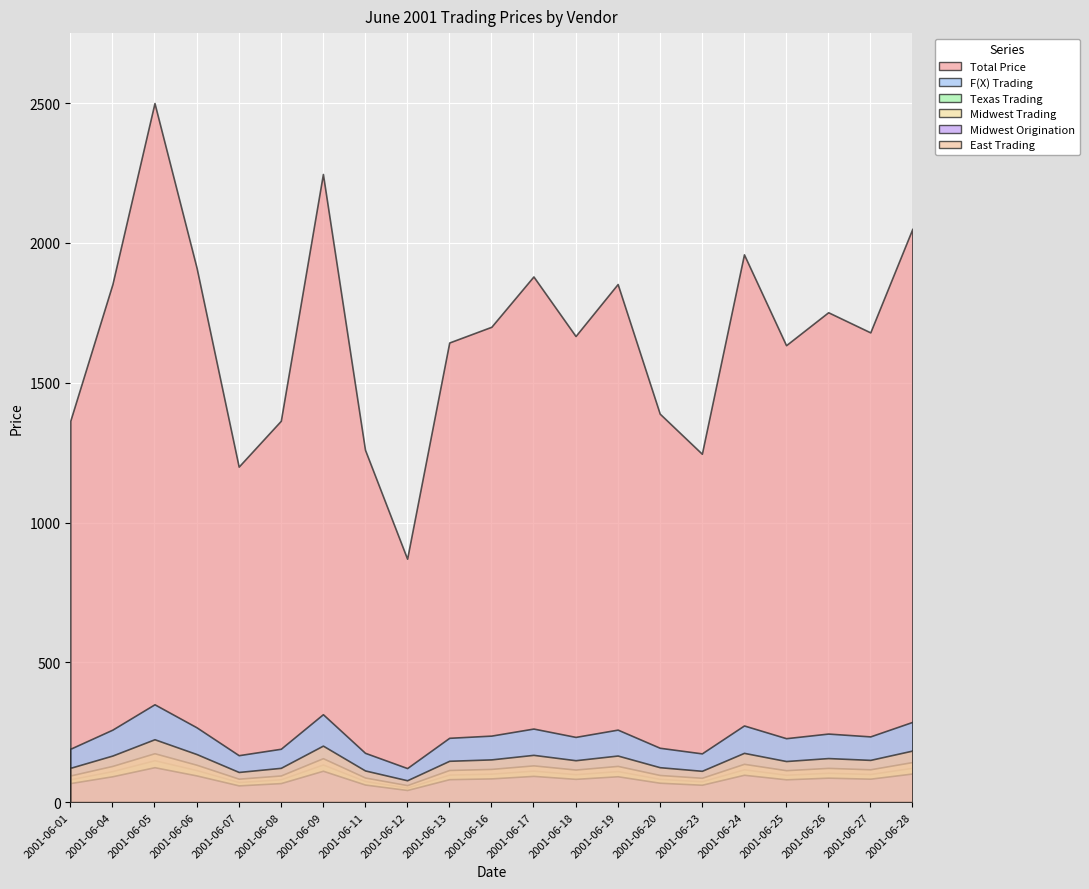

What is the difference between the maximum and minimum values in the Midwest Trading series?

114.1